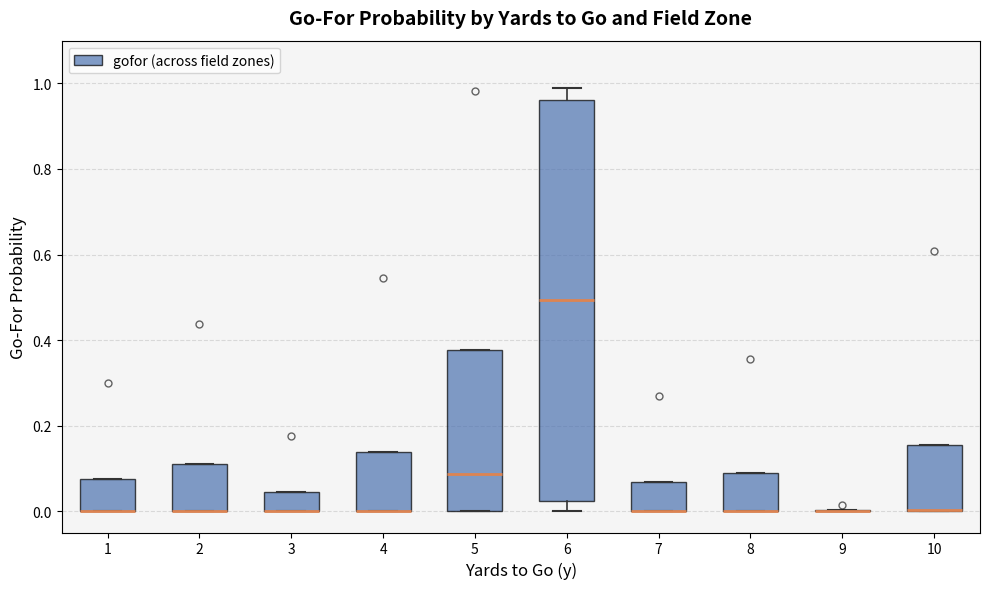

Reading left to right, transcribe this box plot: for each box, give where its median line is, the range the box spans, and where its two whiskers end, as read against the y-axis. The values are not printed on the chart, so give them approximately, as read against the axis.

1: median 0.00 (drawn on the box's lower edge), box 0.00 to 0.08, whiskers 0.00 to 0.08
2: median 0.00 (drawn on the box's lower edge), box 0.00 to 0.10, whiskers 0.00 to 0.10
3: median 0.00 (drawn on the box's lower edge), box 0.00 to 0.04, whiskers 0.00 to 0.04
4: median 0.00 (drawn on the box's lower edge), box 0.00 to 0.14, whiskers 0.00 to 0.14
5: median 0.08, box 0.00 to 0.38, whiskers 0.00 to 0.38
6: median 0.50, box 0.02 to 0.96, whiskers 0.00 to 0.98
7: median 0.00 (drawn on the box's lower edge), box 0.00 to 0.06, whiskers 0.00 to 0.06
8: median 0.00 (drawn on the box's lower edge), box 0.00 to 0.08, whiskers 0.00 to 0.08
9: box collapsed to a line at 0.00, whiskers 0.00 to 0.00
10: median 0.00 (drawn on the box's lower edge), box 0.00 to 0.16, whiskers 0.00 to 0.16